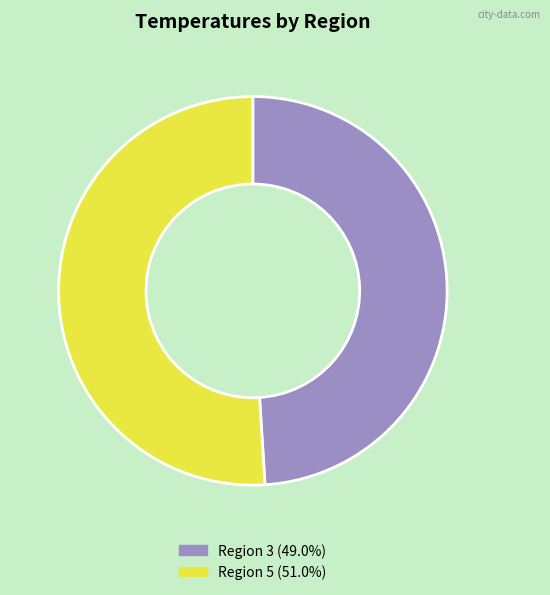

Is the sum of Region 5 (51.0%) and Region 3 (49.0%) greater than half?

Yes